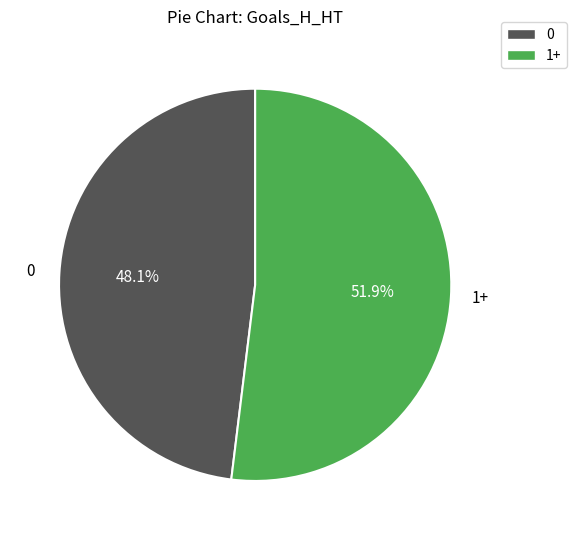

Does any single category account for the majority?

Yes